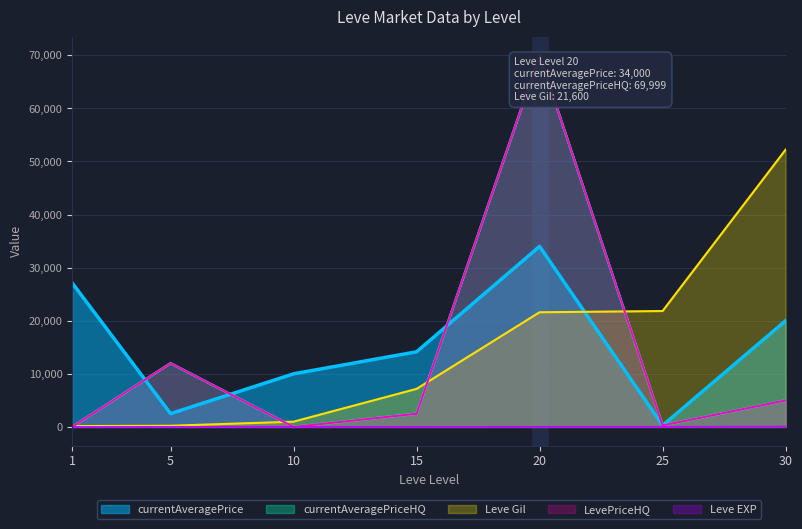

At which category is the sum across all series the highest?

20